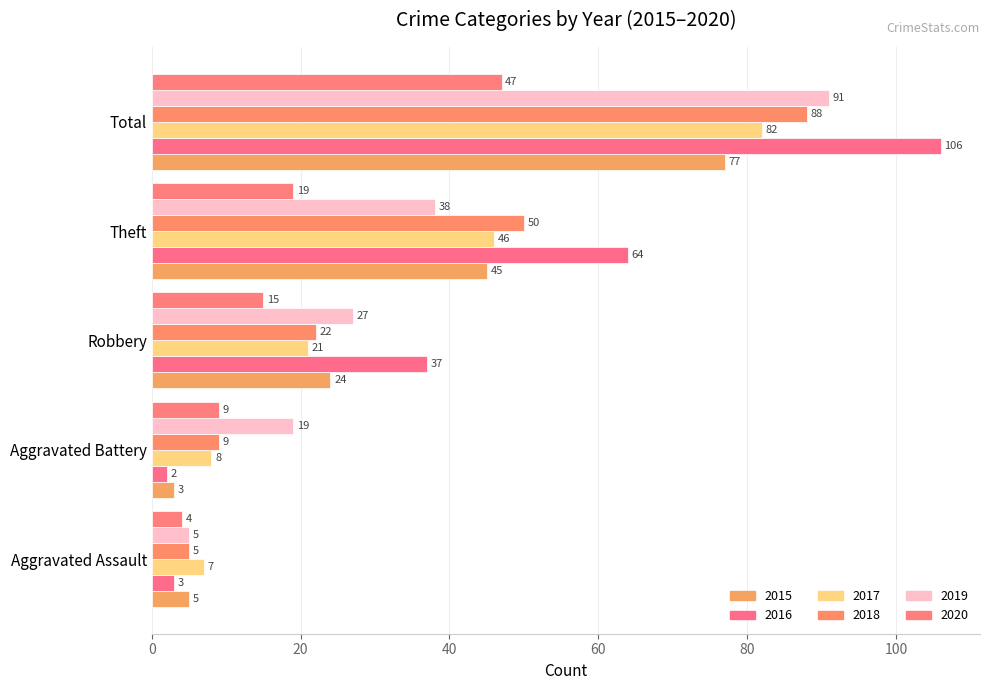

How many distinct data groups are displayed?

6